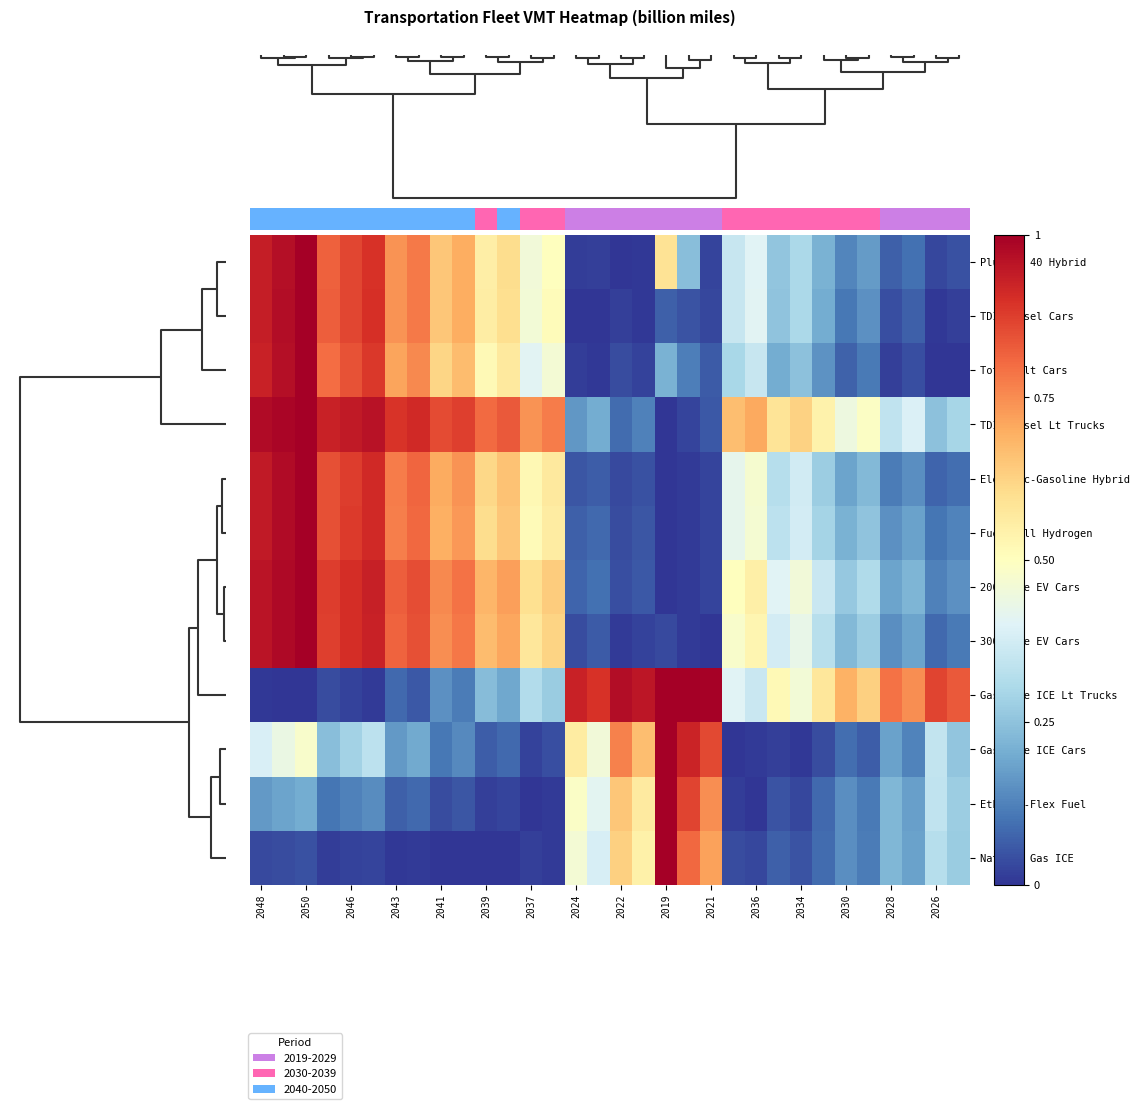

Which series has the largest range (max minus min)?

Gasoline ICE Lt Trucks